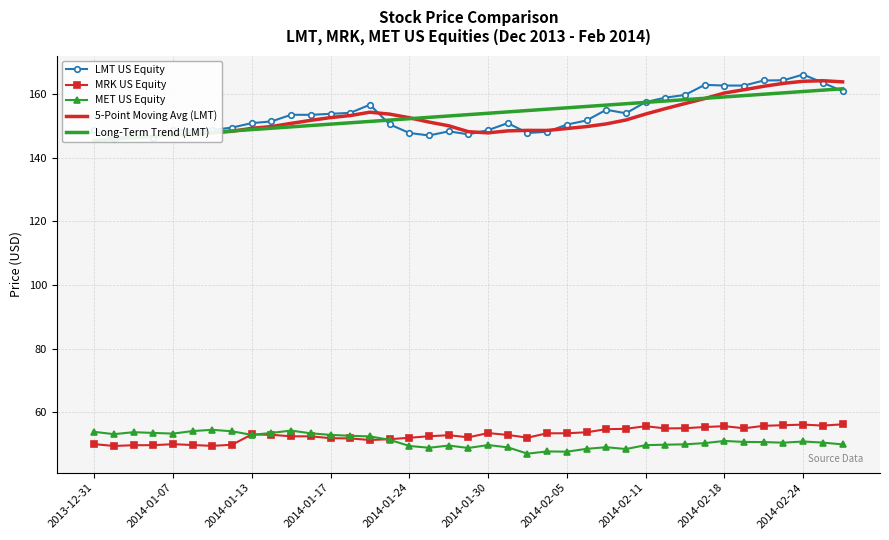

What is the difference between the MRK US Equity values at 2014-01-07 and 2014-02-04?

3.4